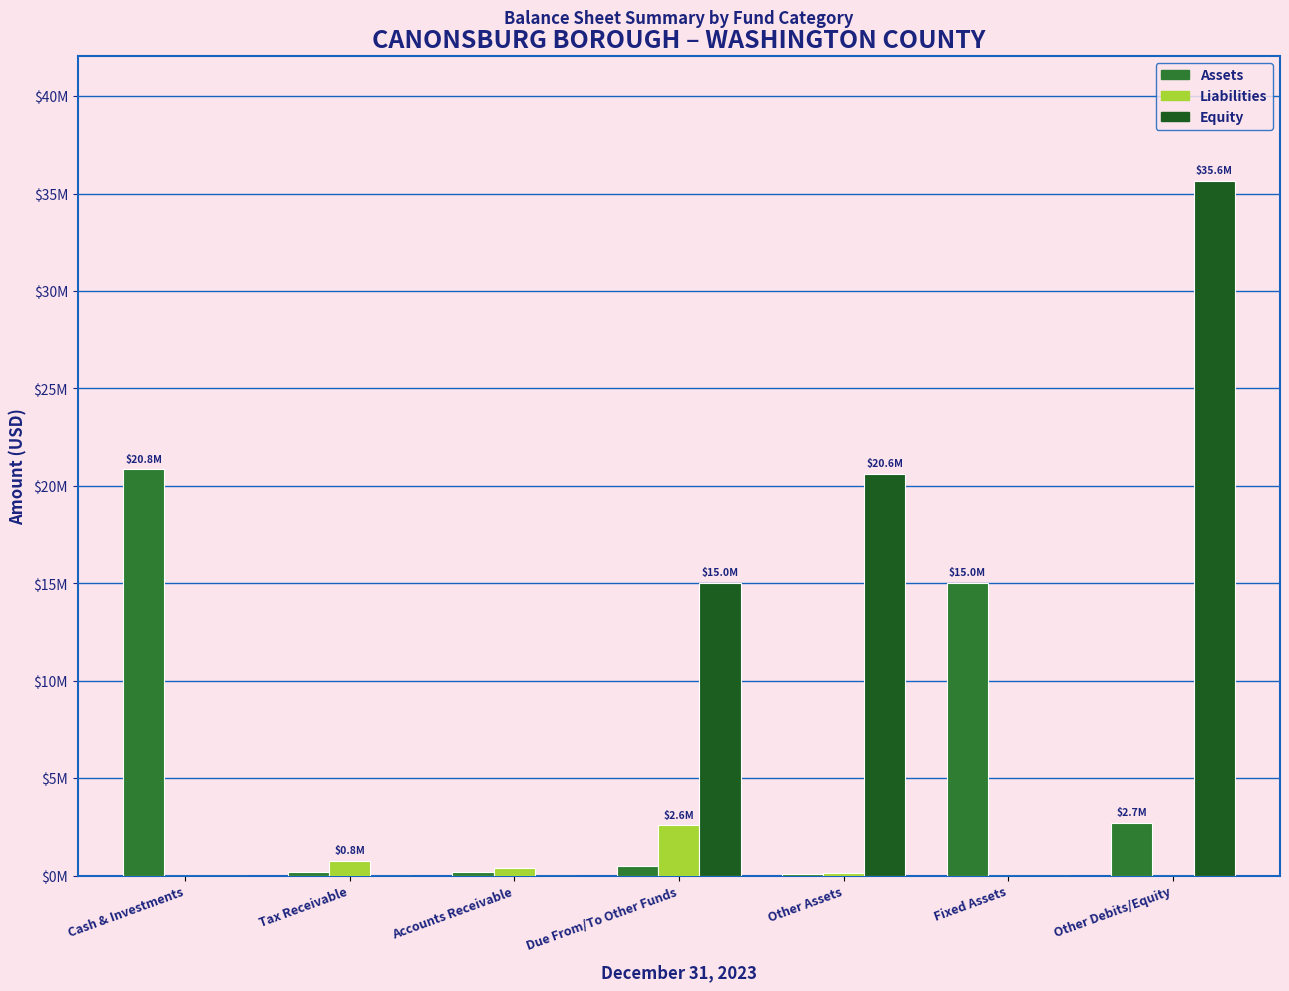

The value of Equity at Cash & Investments is -19824939. True or false?

False